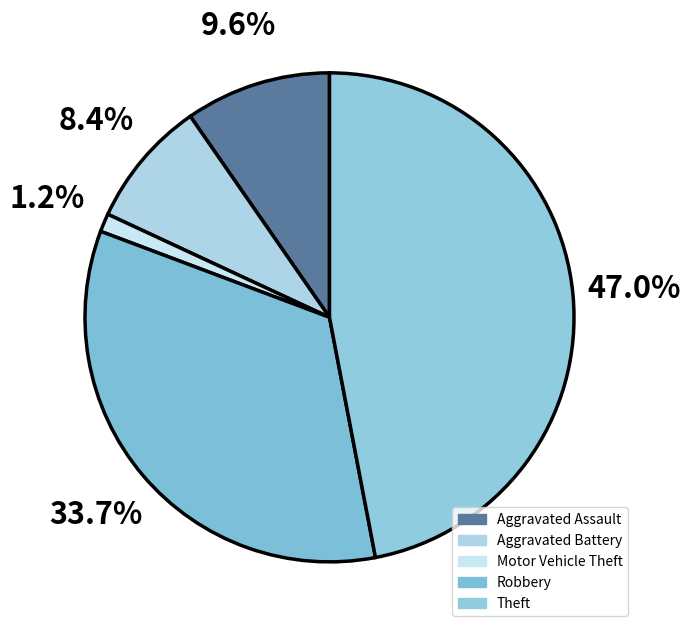

Is the sum of Aggravated Assault and Theft greater than half?

Yes